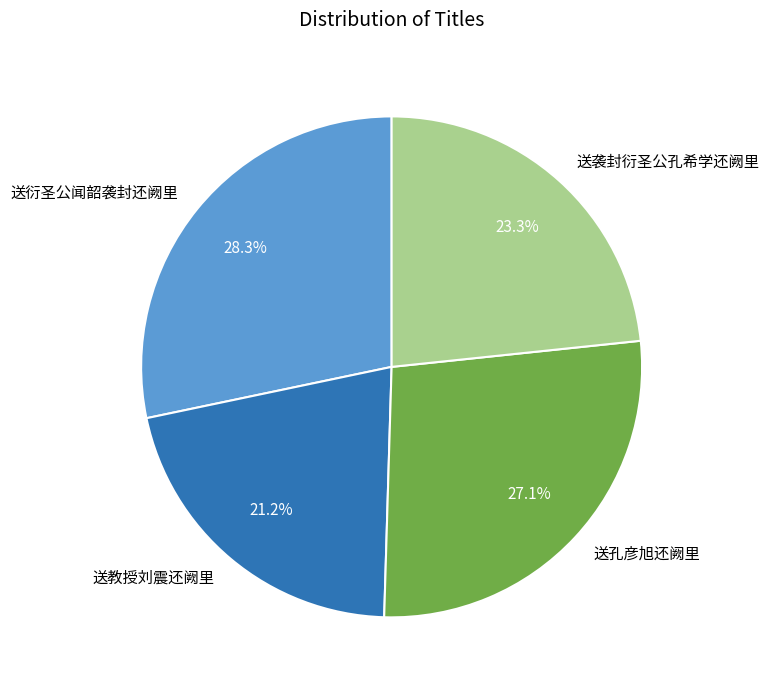

Does 送孔彦旭还阙里 represent more than half of the total?

No